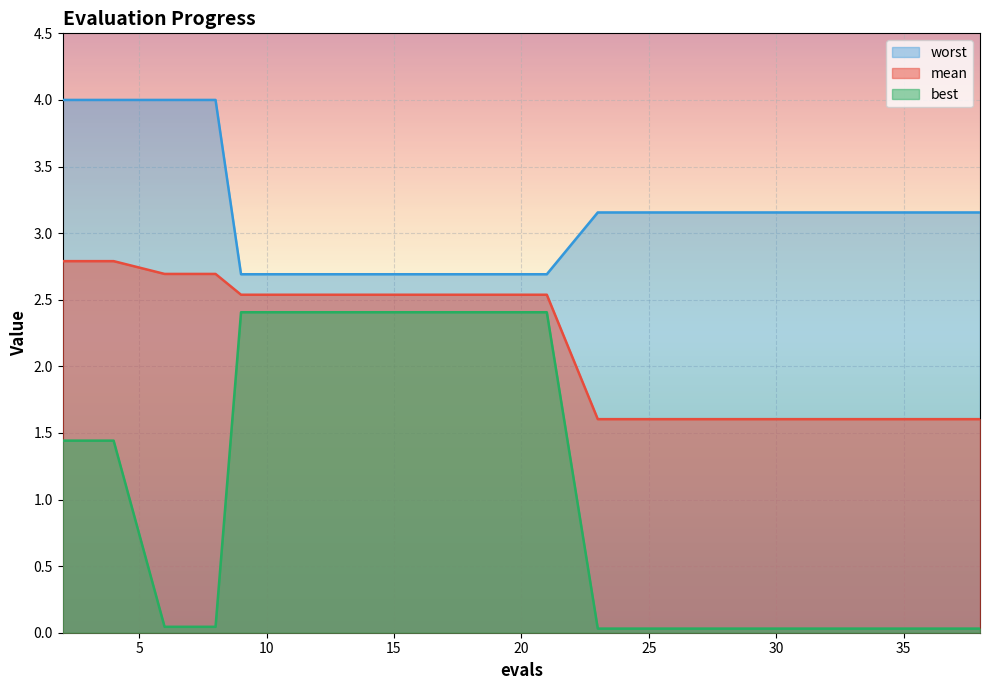

True or false: mean and worst cross at least once.

False